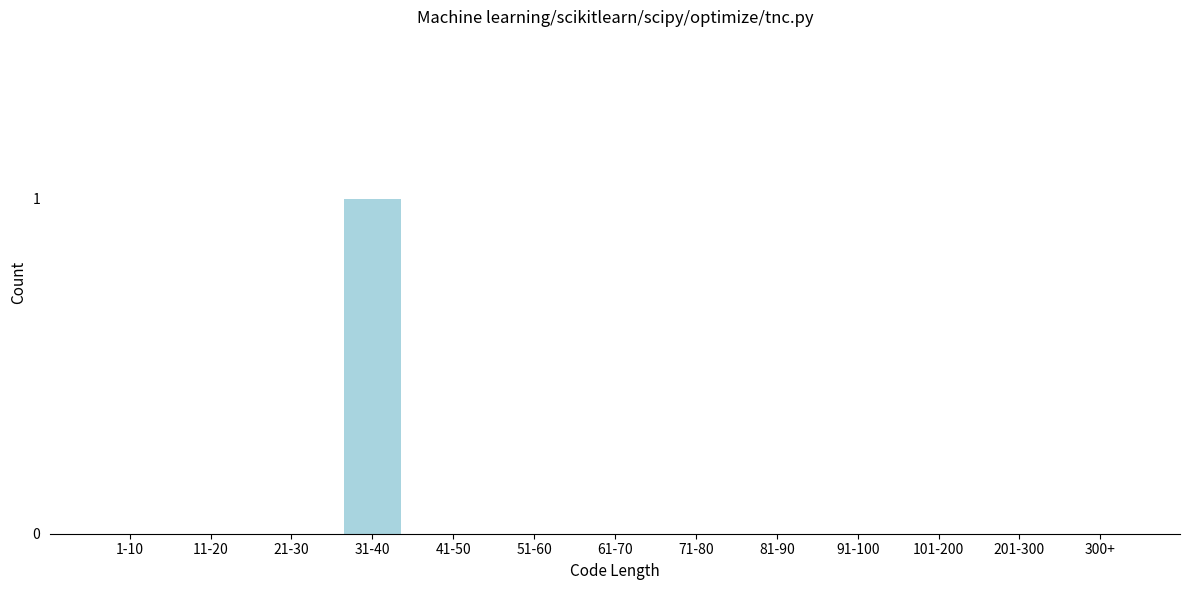

Reading left to right, what are all the values shown in this chart?

1-10=0	11-20=0	21-30=0	31-40=1	41-50=0	51-60=0	61-70=0	71-80=0	81-90=0	91-100=0	101-200=0	201-300=0	300+=0